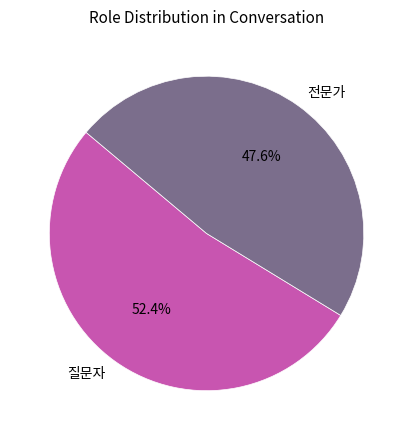

Rank the categories by value from highest to lowest.

질문자, 전문가